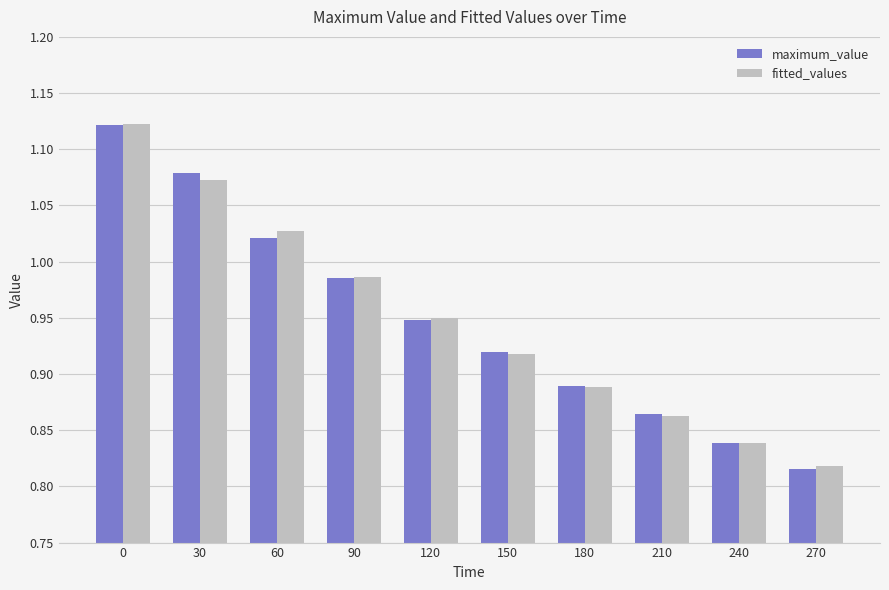

At which label is maximum_value closest to 0?

270